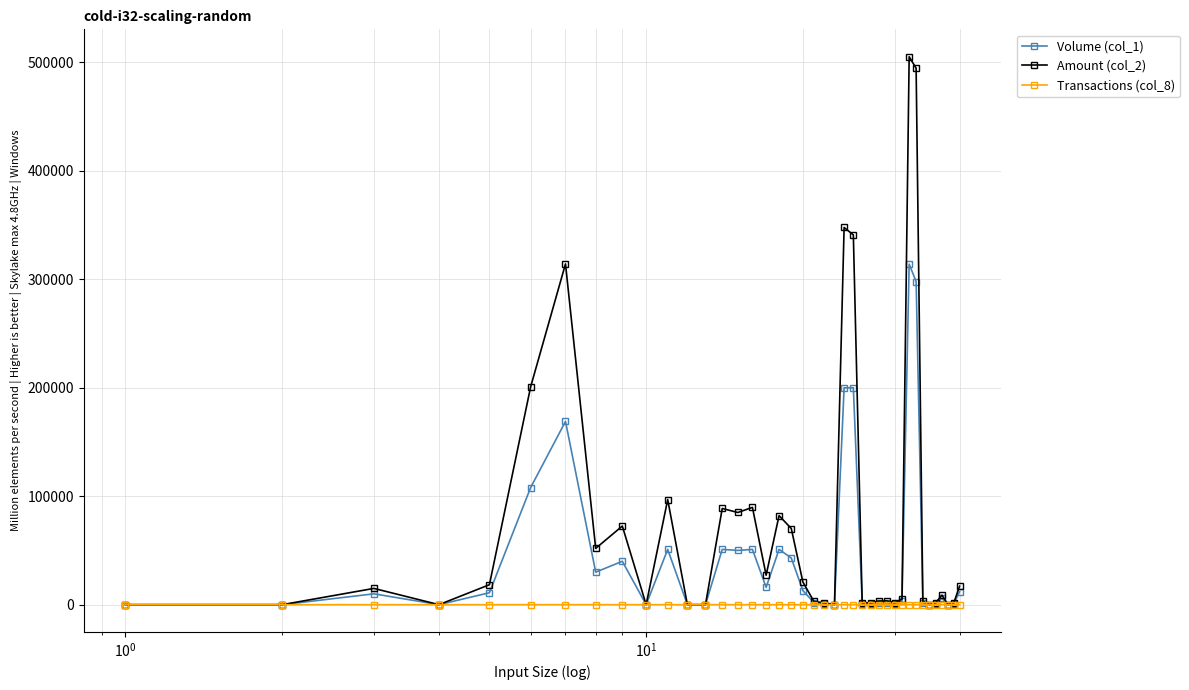

What is the average value of the Volume (col_1) series?

43525